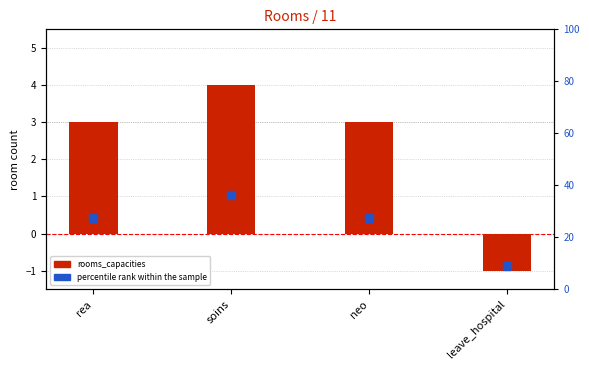

What are all the series names shown in the legend?

rooms_capacities, percentile rank within the sample